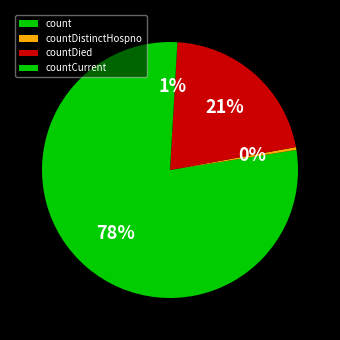

How many segments does this pie chart have?

4